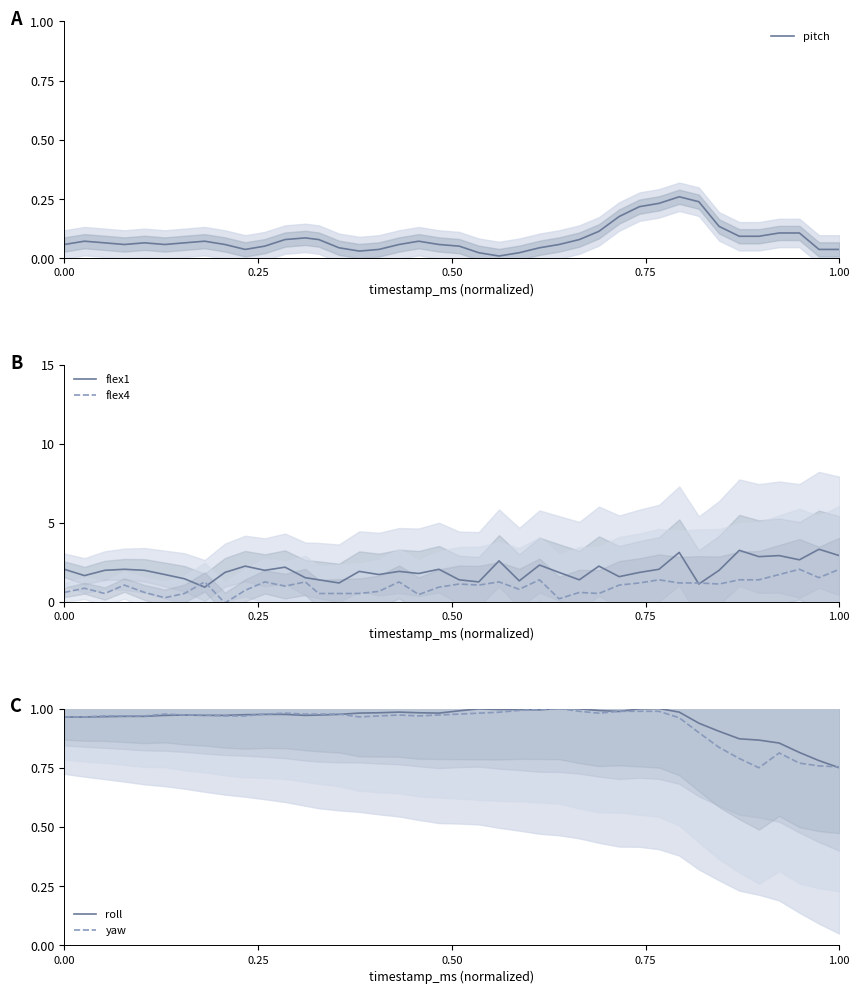

Which category has the lowest value in the roll series?

1.00